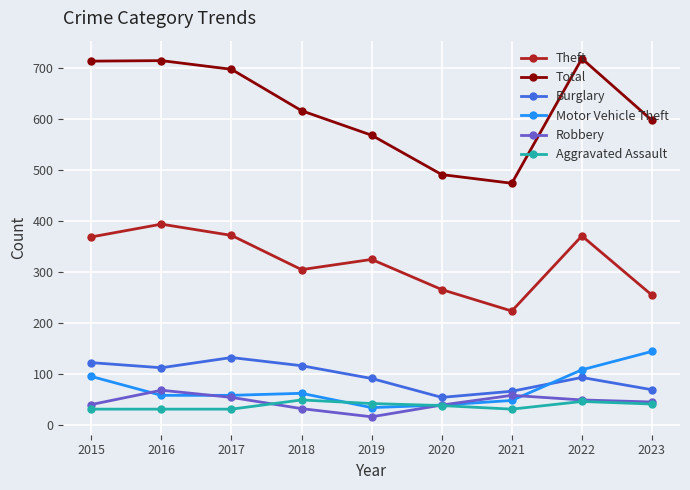

The Robbery series shows 41 at 2015. True or false?

True